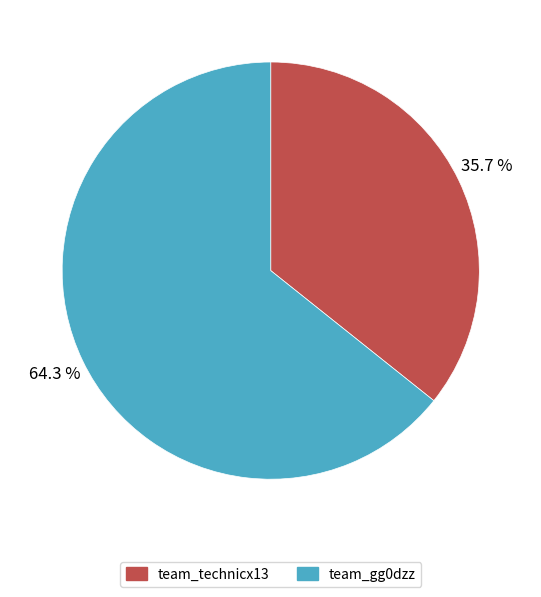

What is the total percentage of team_gg0dzz and team_technicx13?

100.0%